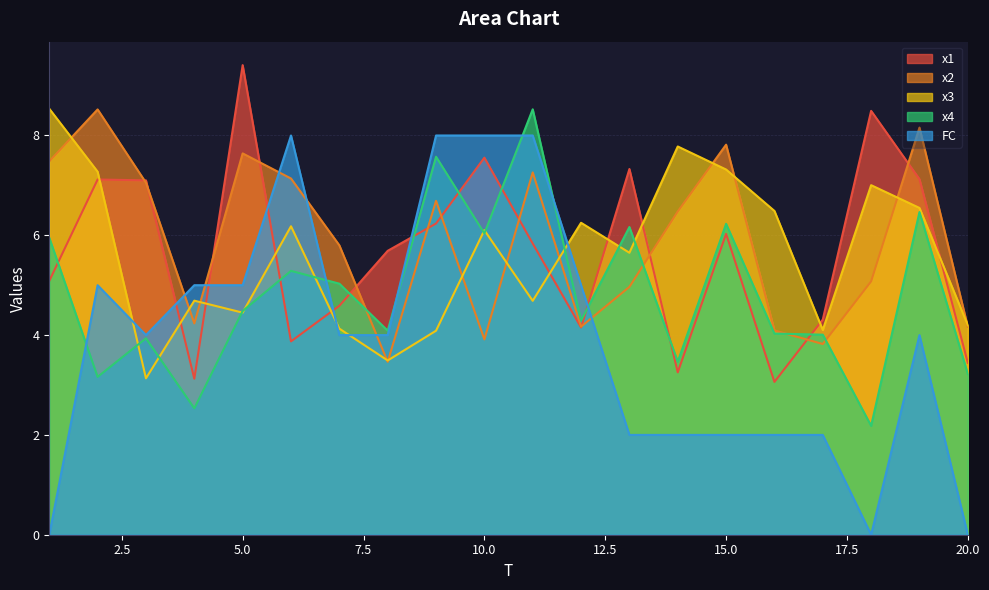

At how many categories does at least one series exceed 6?

15